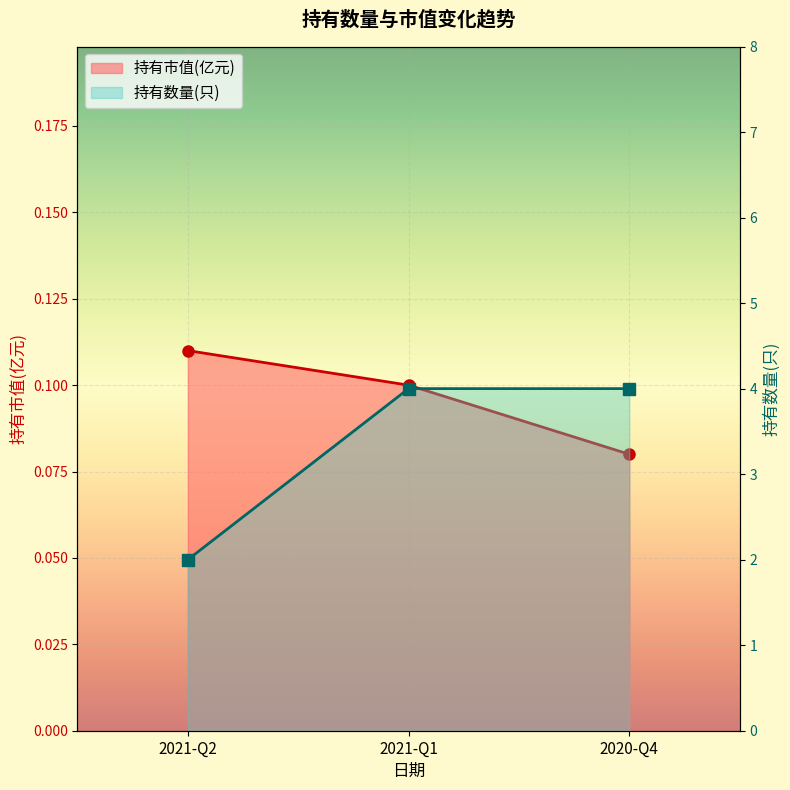

List the series in order of their peak value, highest first.

持有数量(只), 持有市值(亿元)